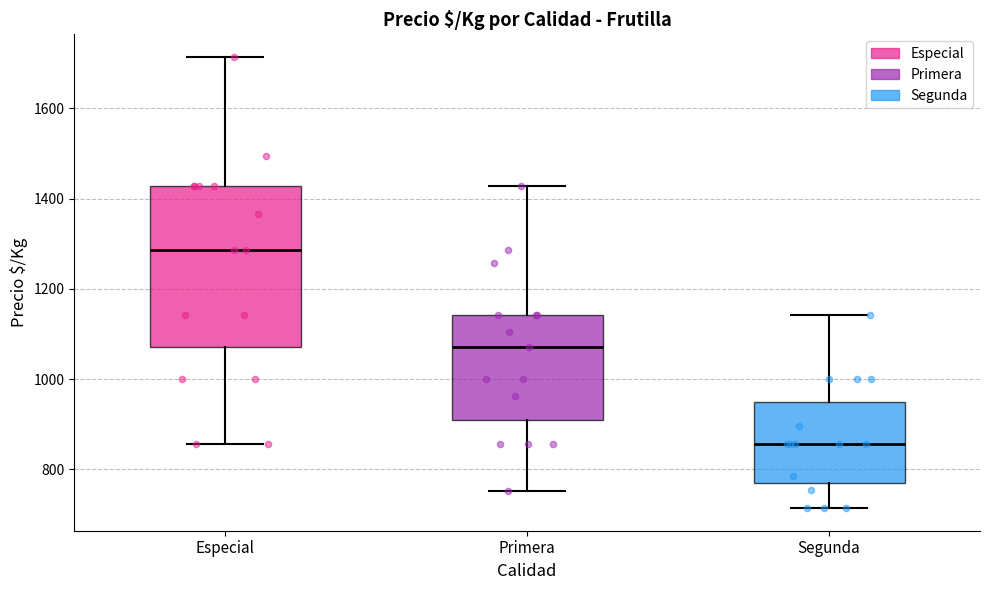

Where does the lower whisker of the box for Primera end on the y-axis? The values are not printed on the chart, so give them approximately, as read against the axis.

760